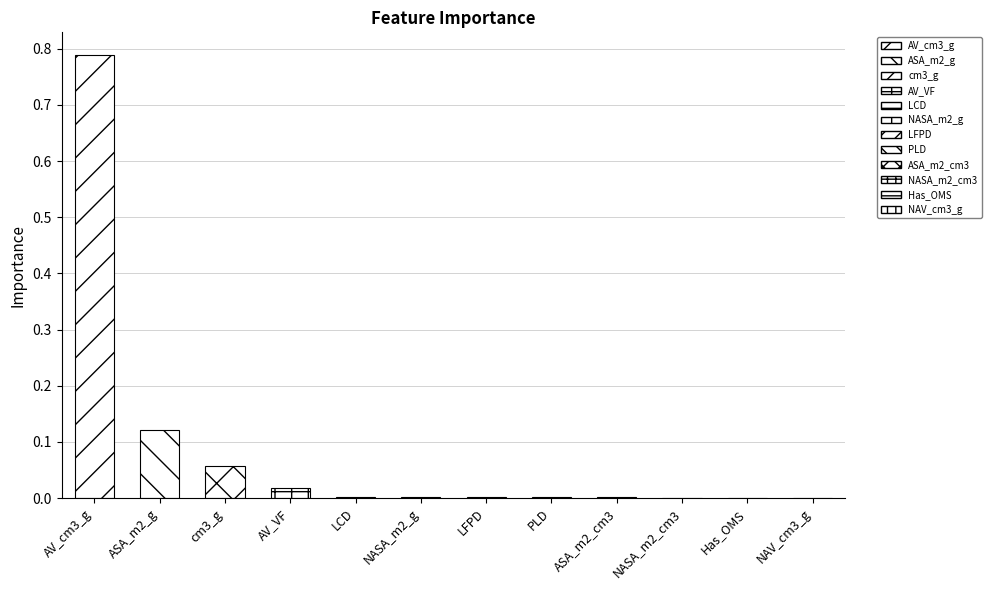

True or false: the data shows 0.0 at NAV_cm3_g.

True